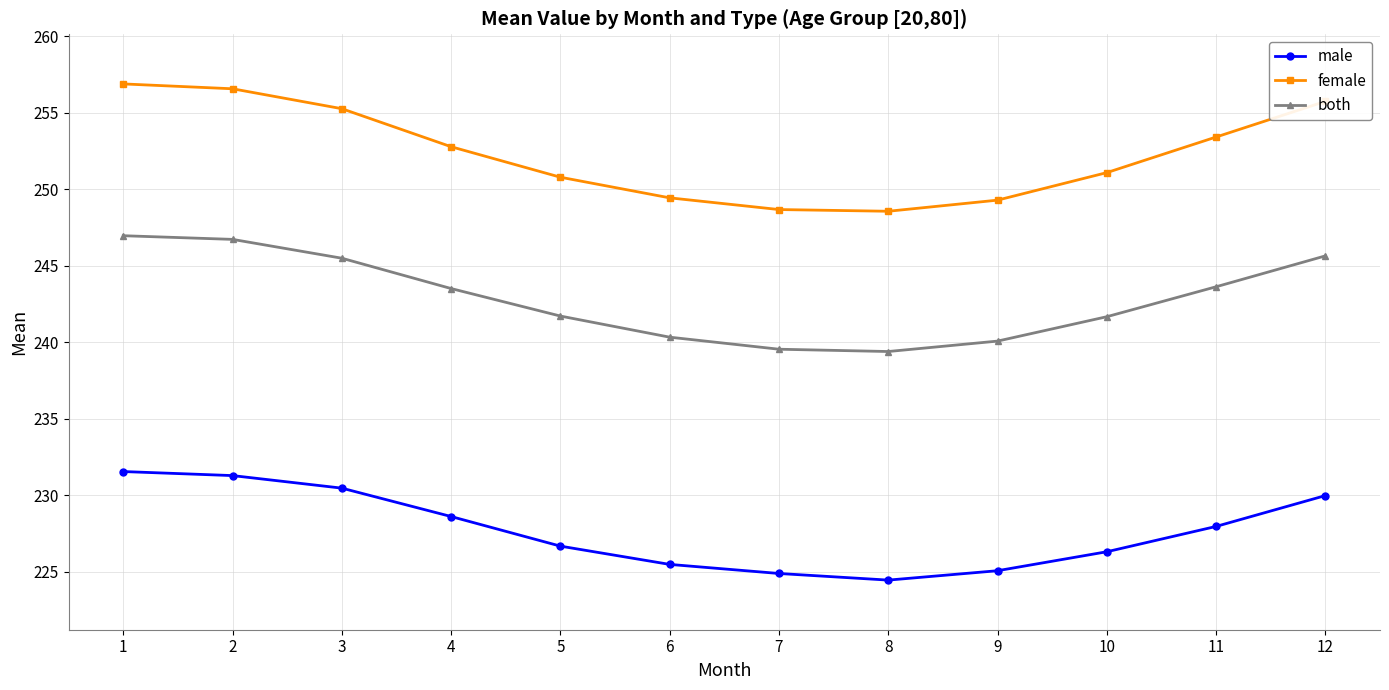

The female series shows 256.6 at 2. True or false?

True